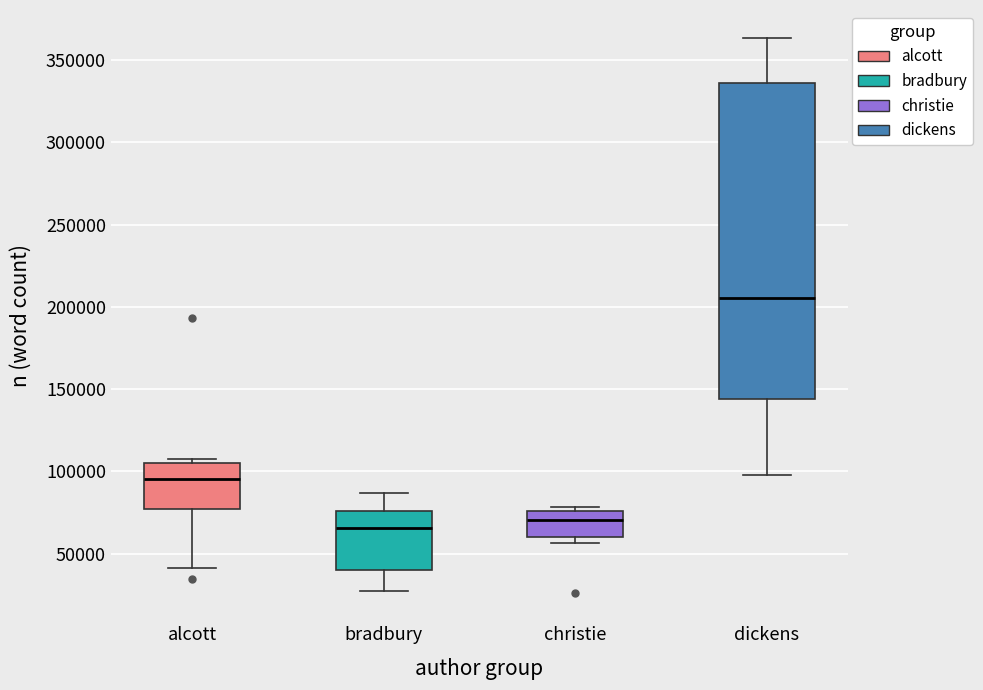

Comparing the boxes themselves (not the whiskers), which one is the tallest?

dickens